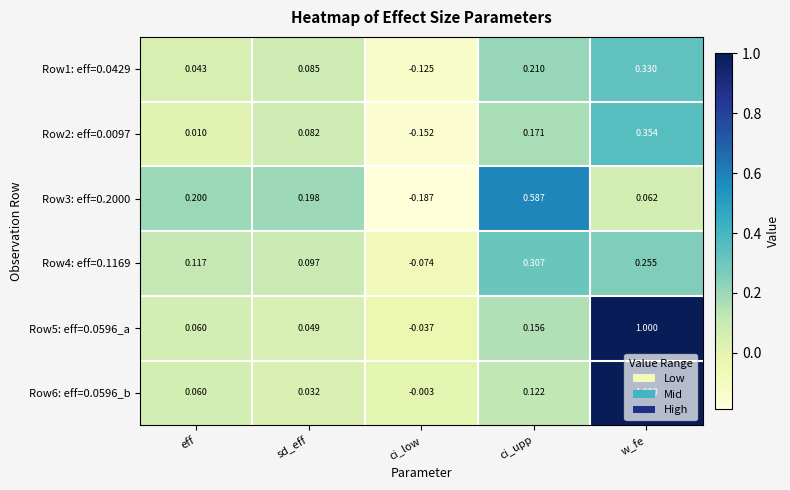

What is the difference between the highest and lowest values at w_fe?

0.9